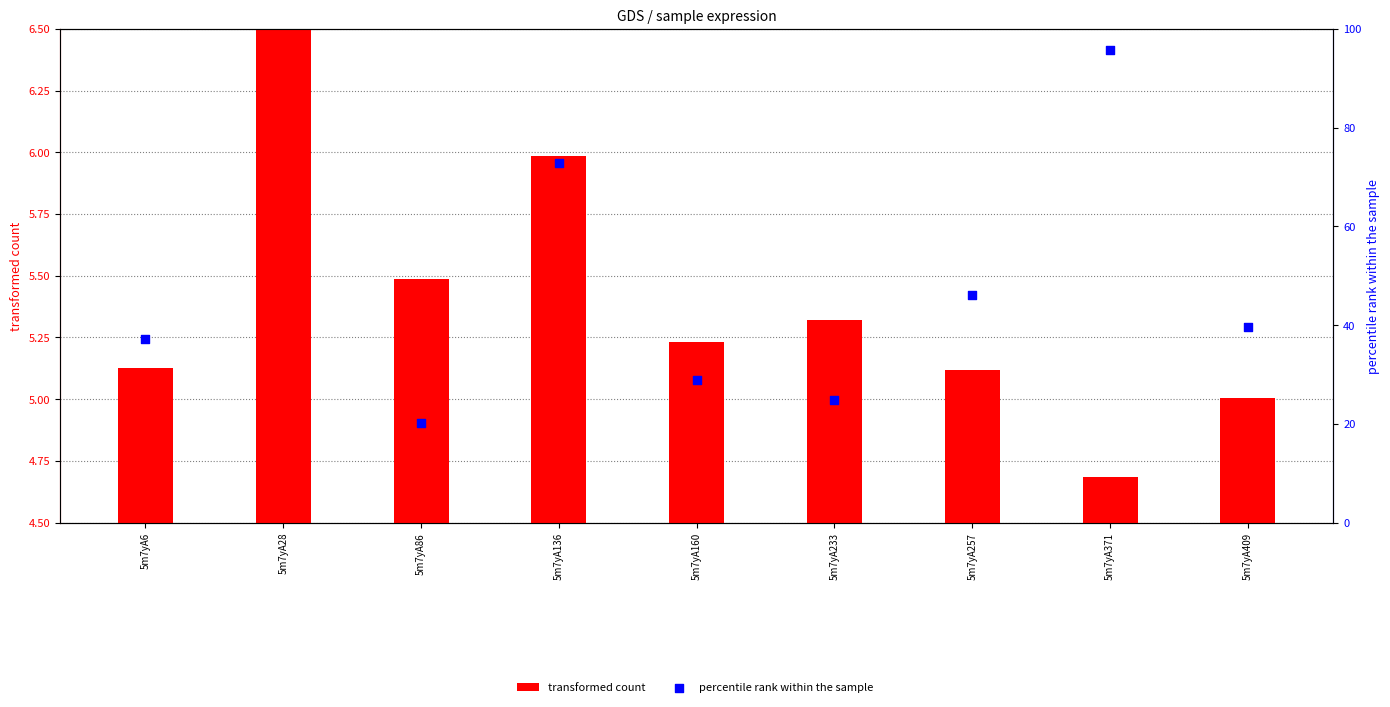

Which series reaches the maximum Y coordinate?

percentile rank within the sample